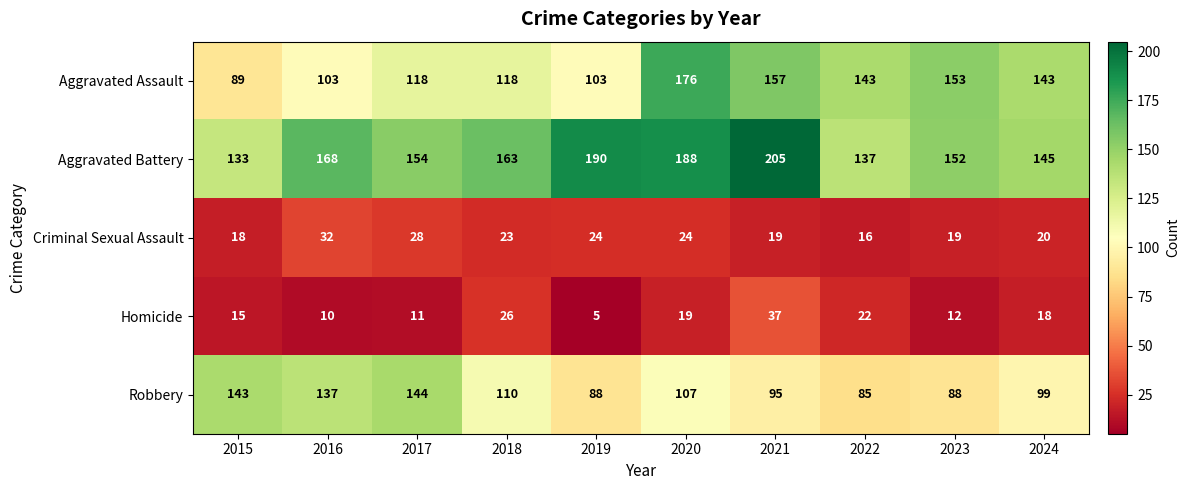

The value of Homicide at 2022 is 22. True or false?

True